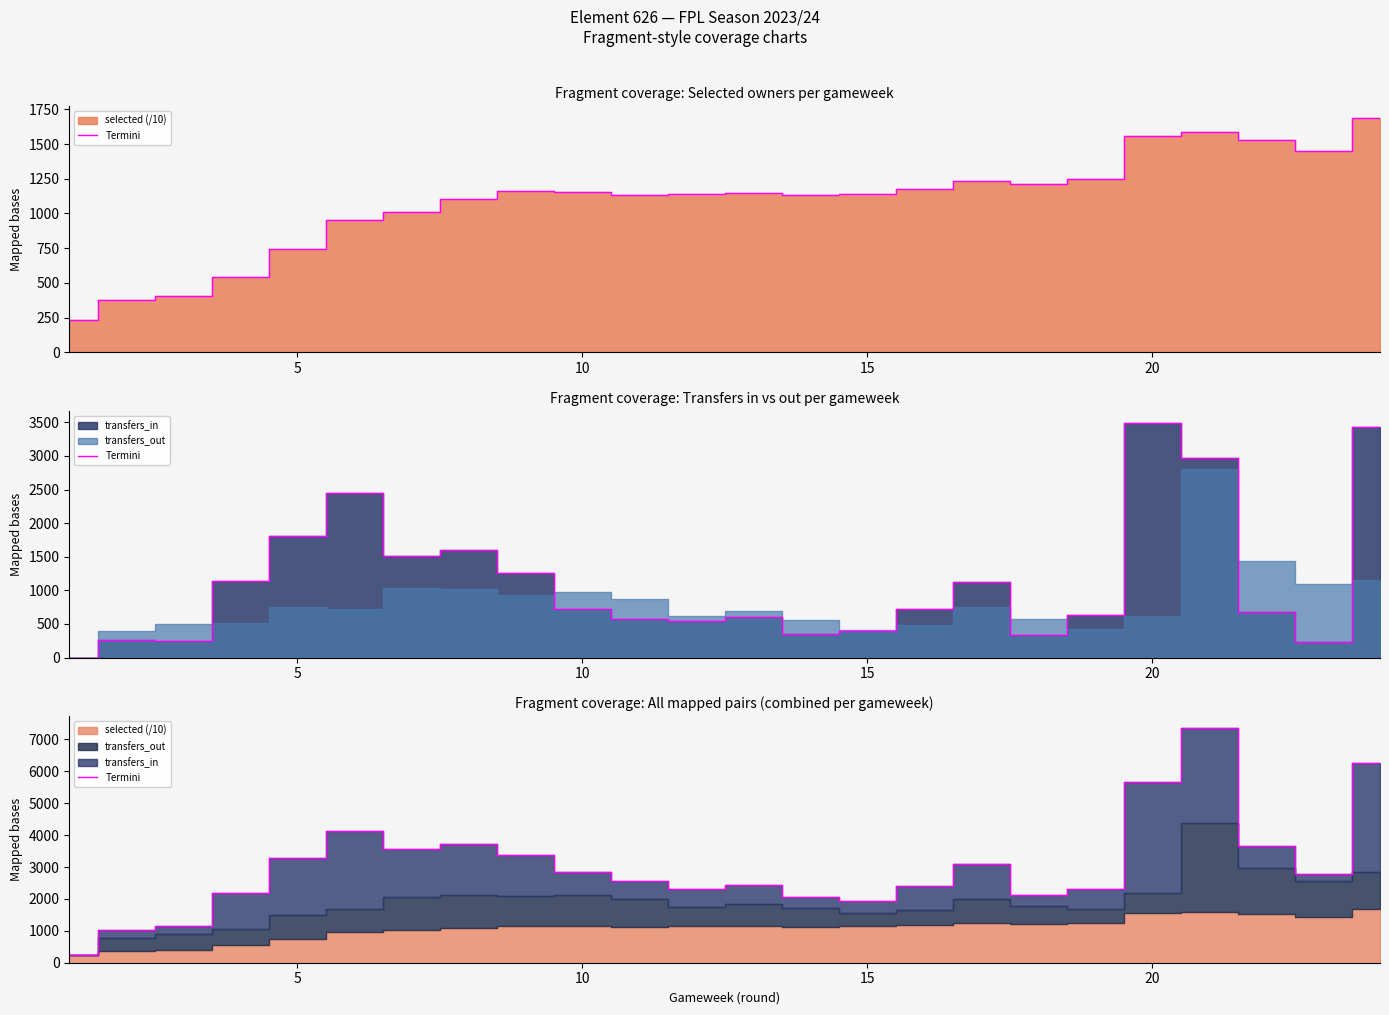

What is the greatest value displayed?

7357.2